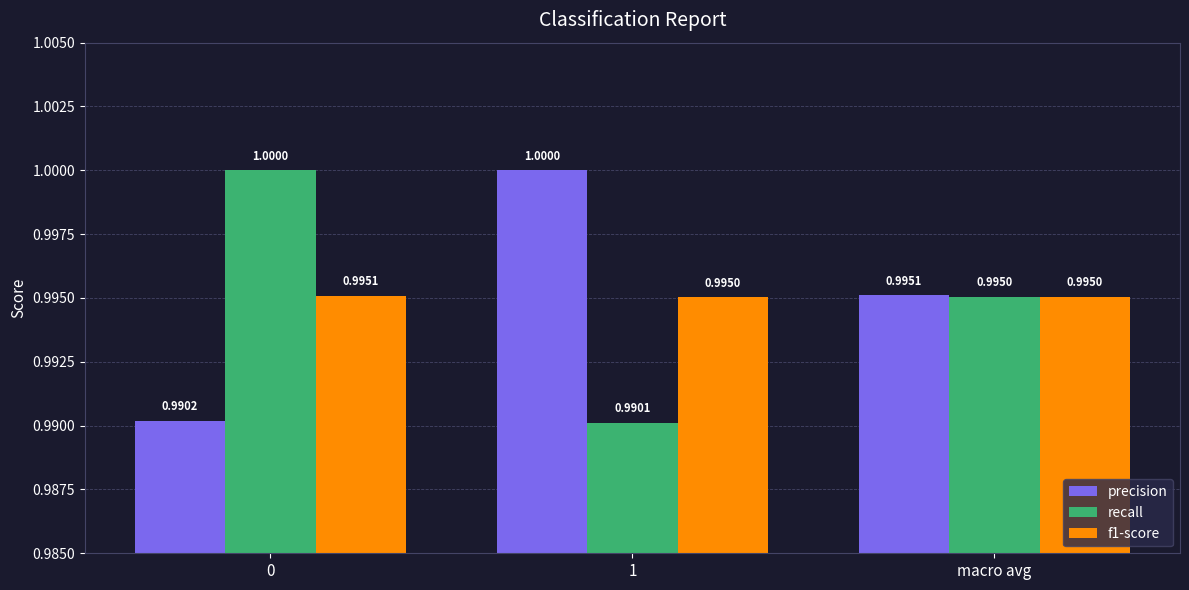

What is the total value across all series at macro avg?

3.0